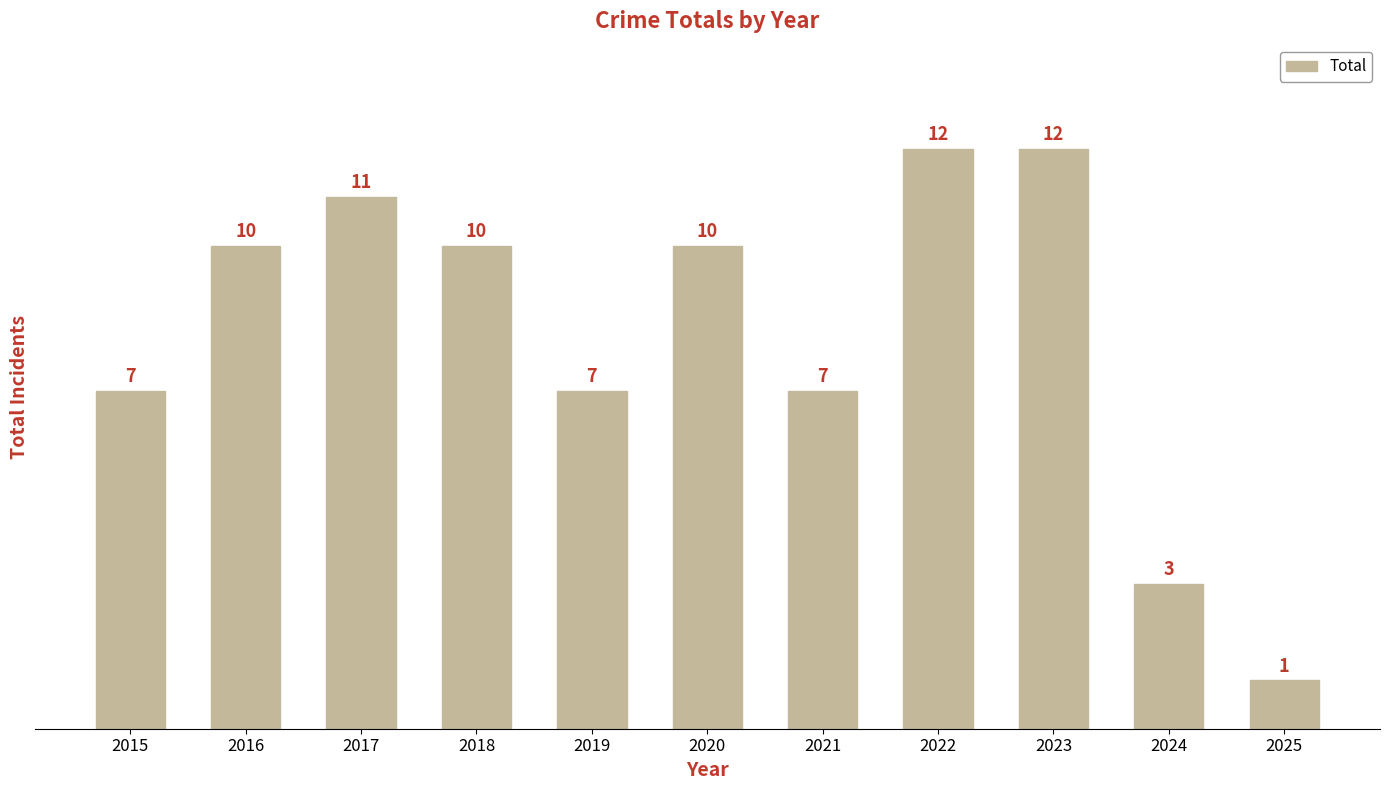

What is the difference between the maximum and minimum values?

11